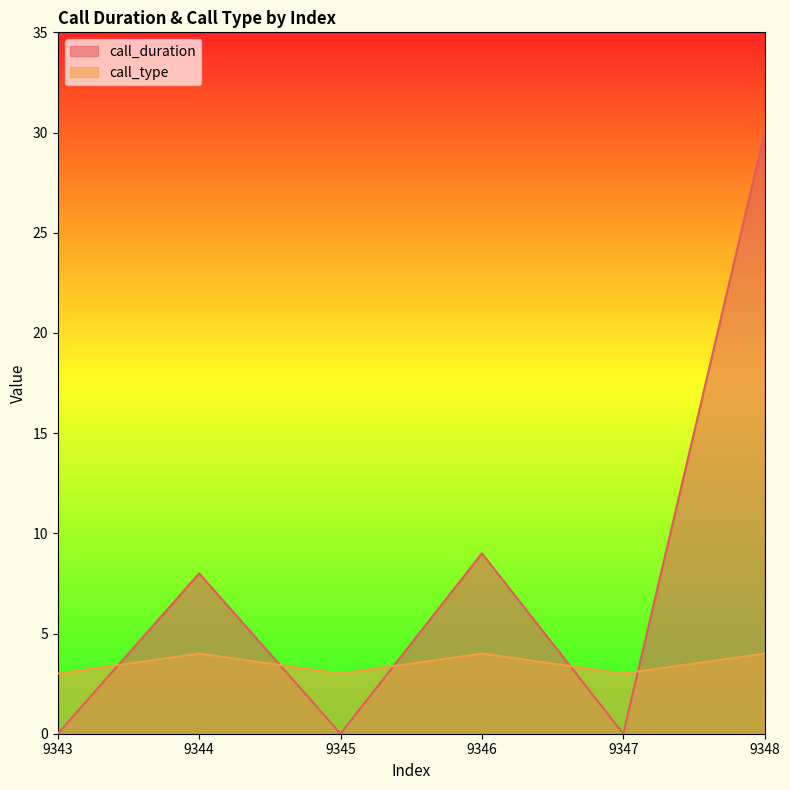

True or false: call_type has a value of 6 at 9344.

False